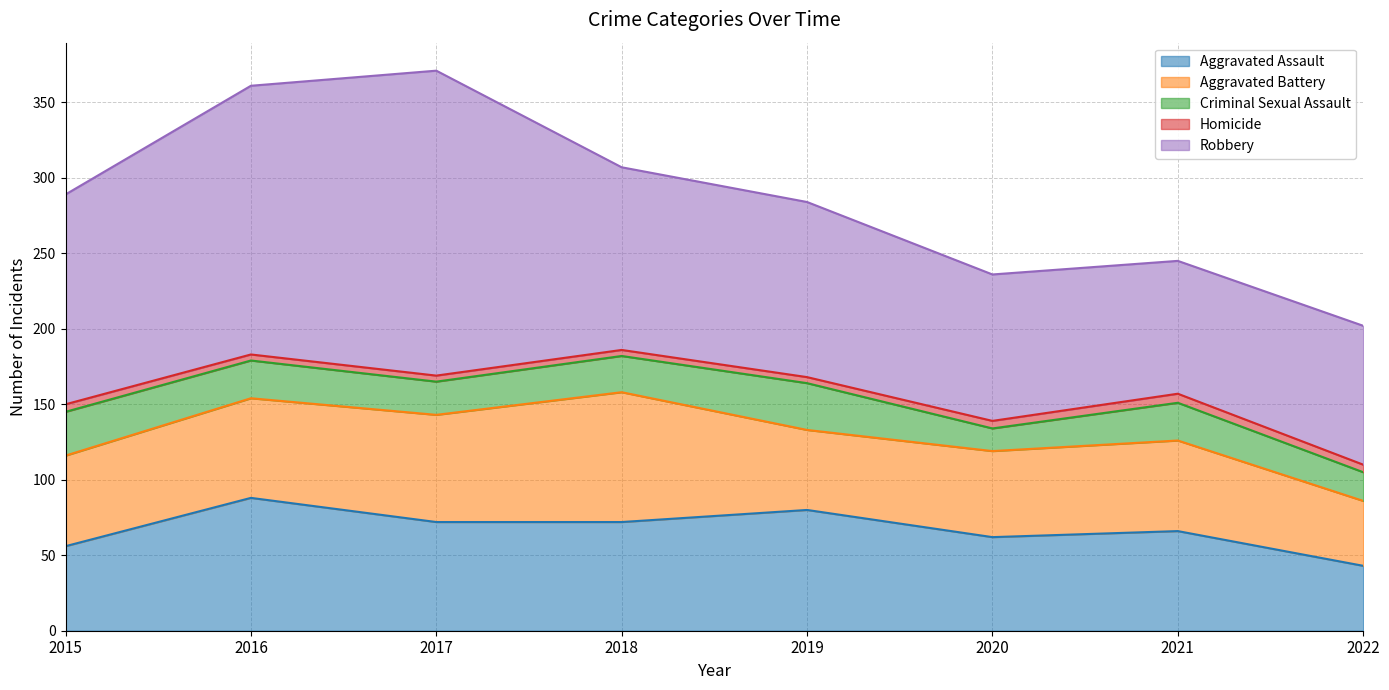

What is the value of the Aggravated Battery point at the 7th from the left?

60